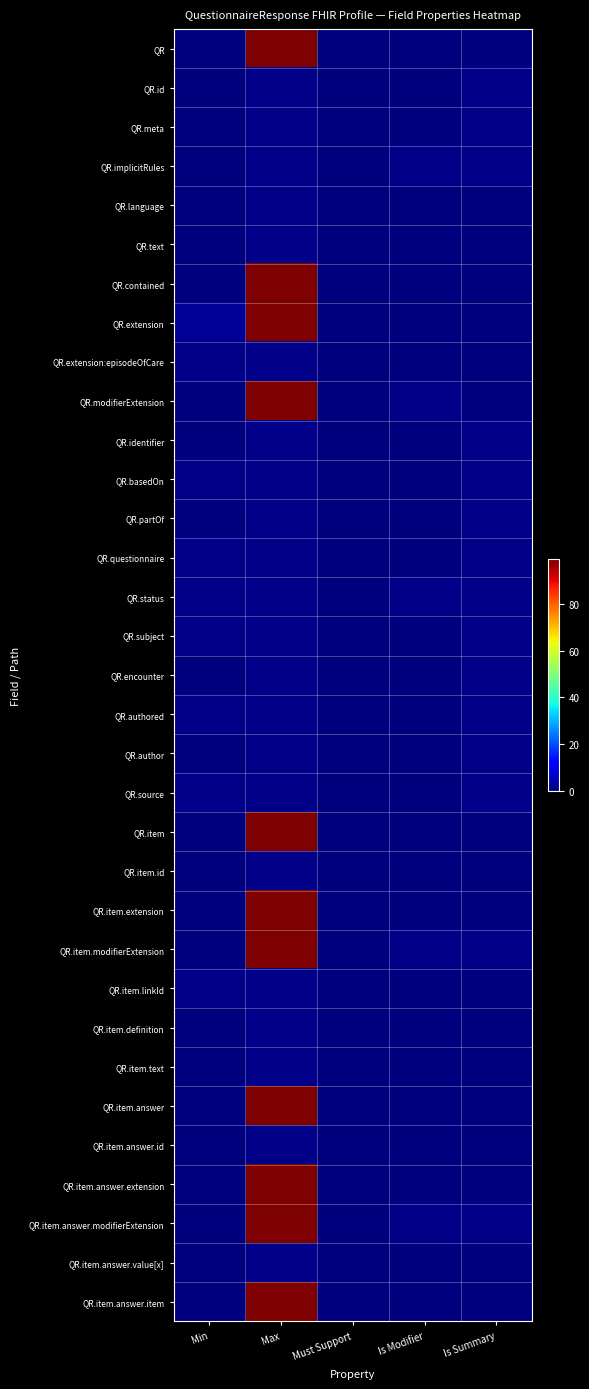

What is the total value across all series at Min?

10